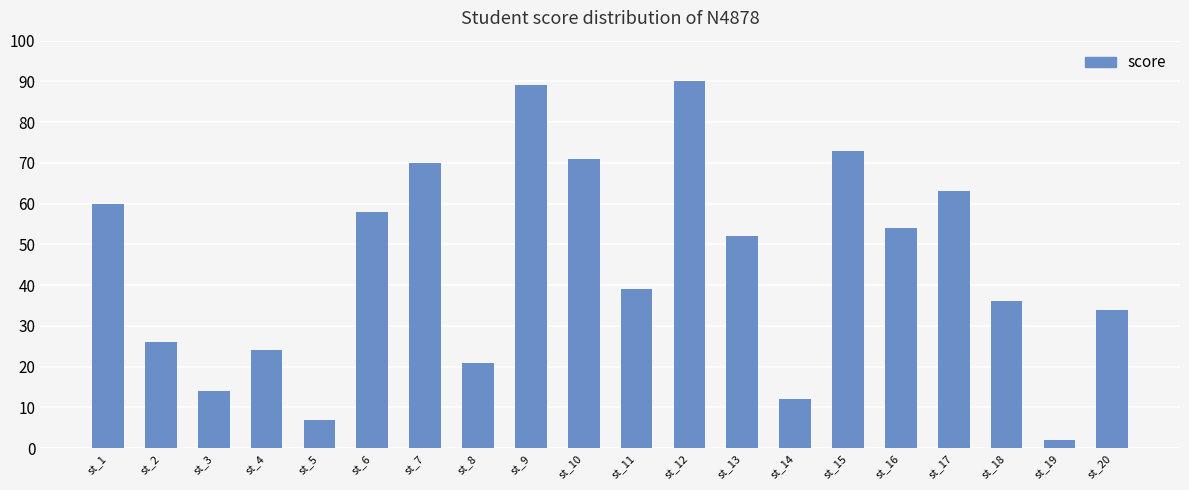

Which category has the lowest value across all series?

st_19